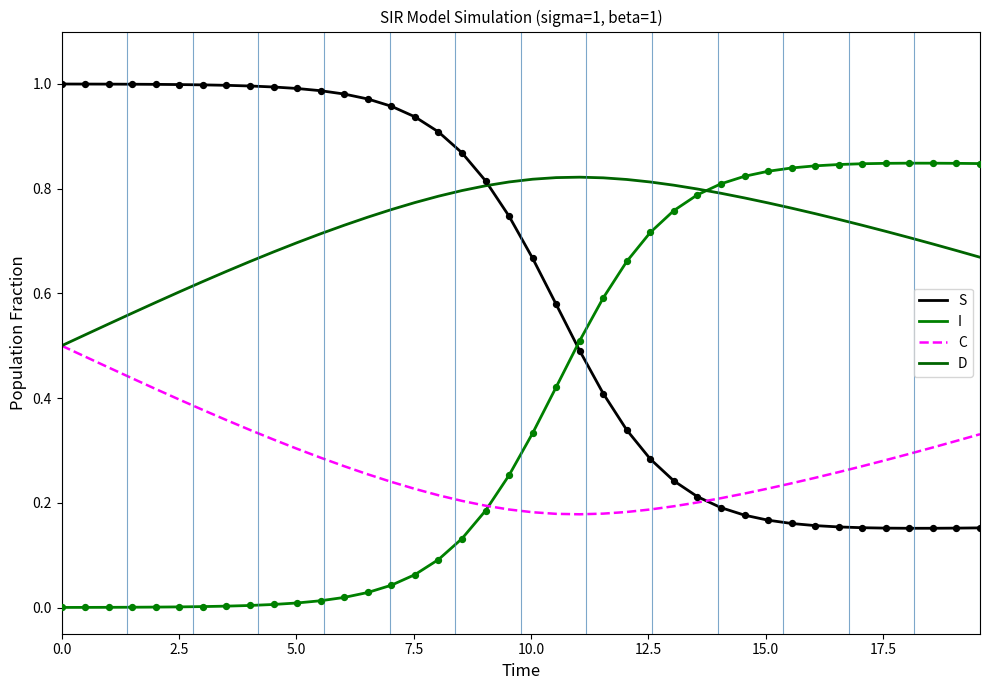

What are all the series names shown in the legend?

S, I, C, D